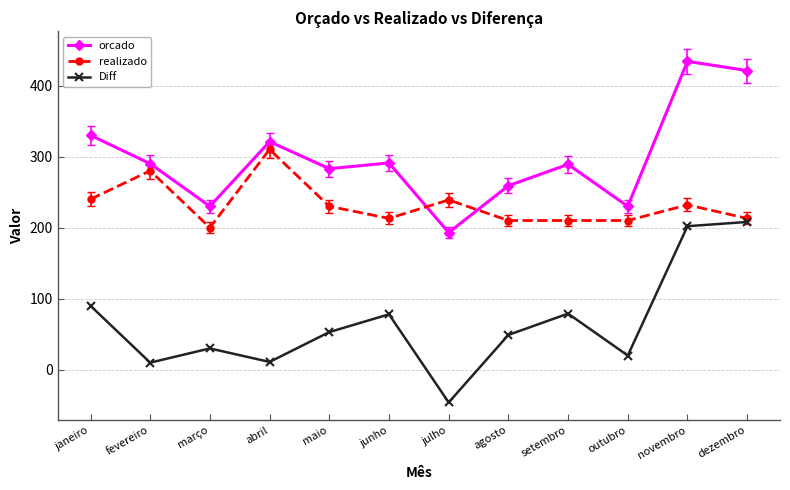

Between which two adjacent categories do orcado and realizado first intersect?

junho and julho